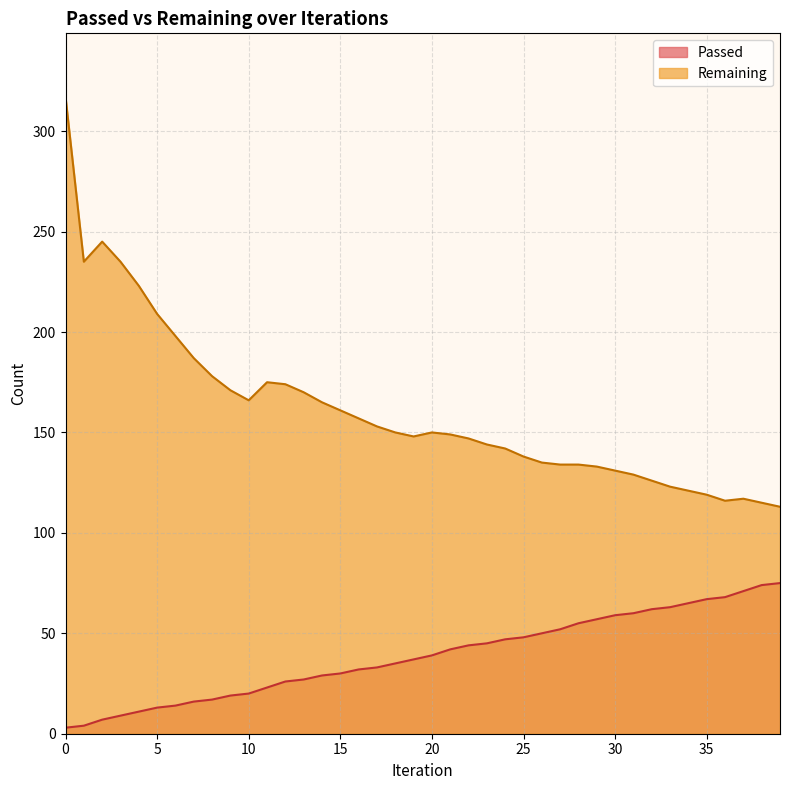

At how many categories does at least one series exceed 85?

40